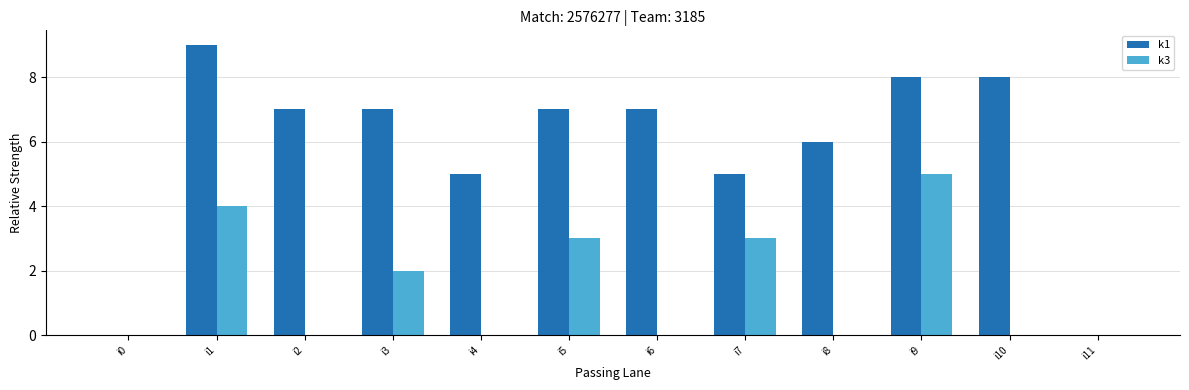

Which category has the highest value across all series?

i1